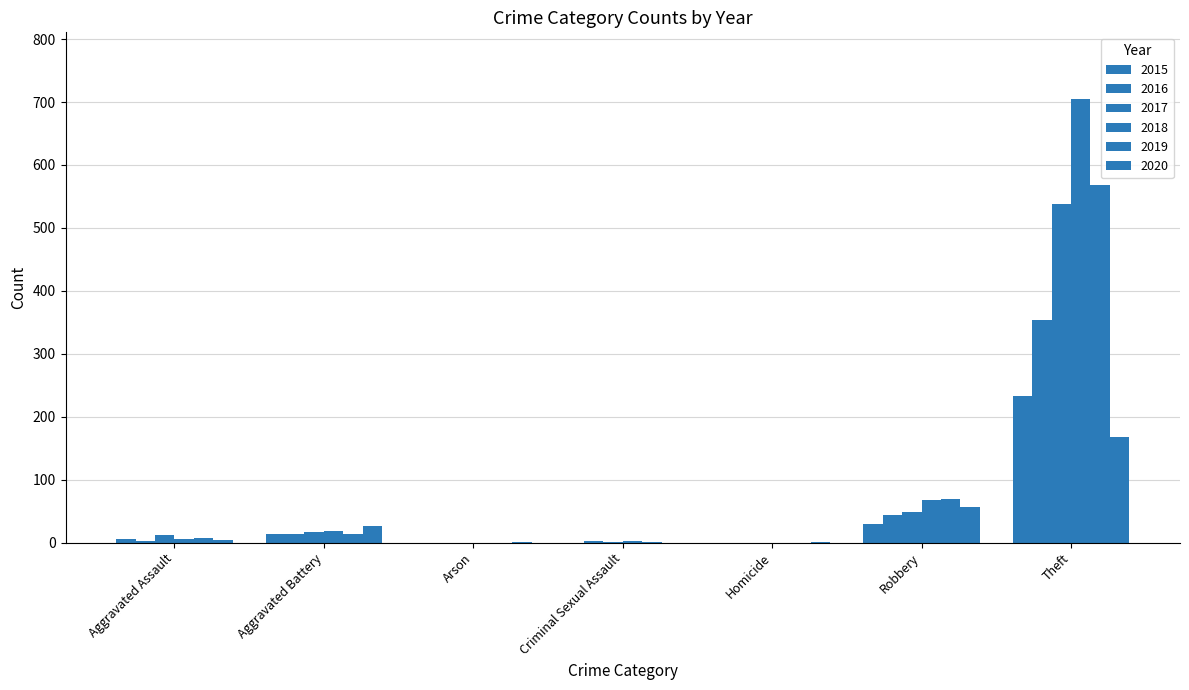

How many data points does each series have?

7